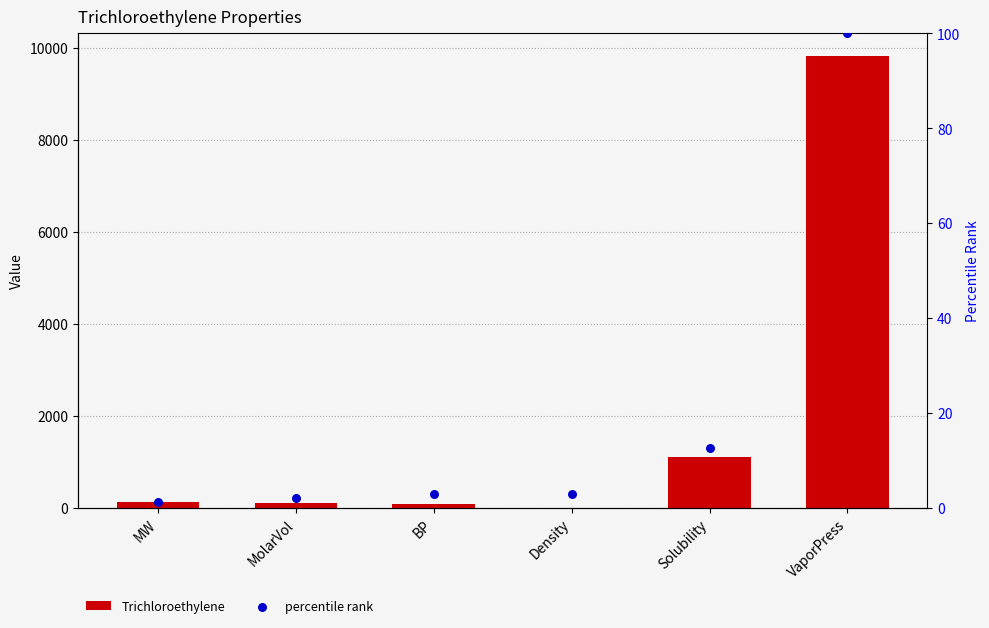

At which category is the sum across all series the highest?

VaporPress